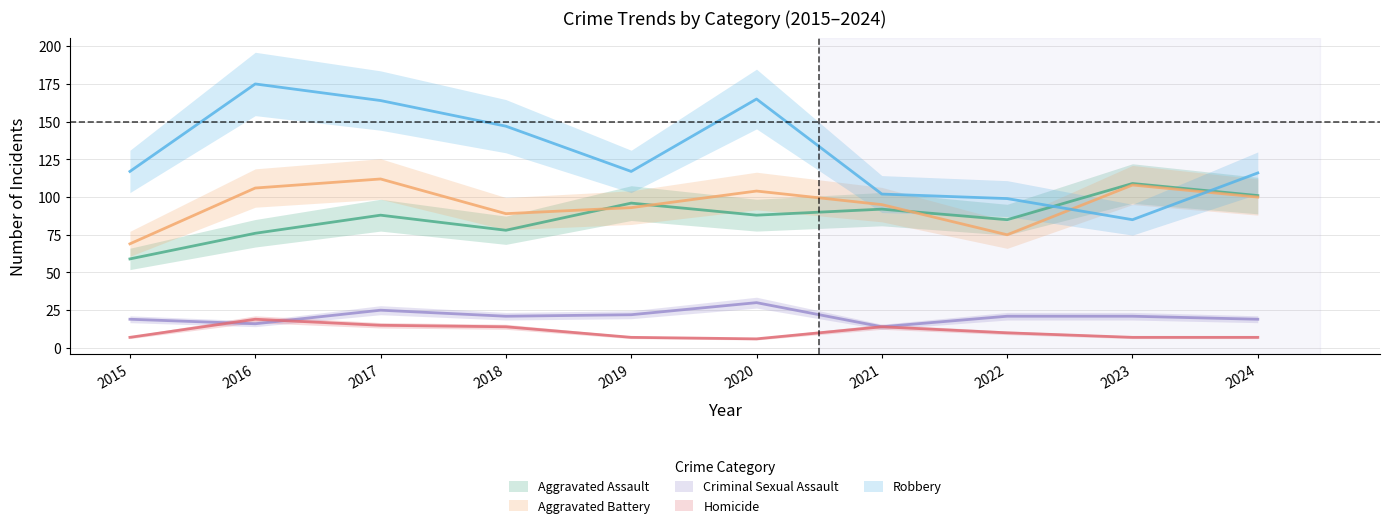

At which category does Homicide reach its first local valley?

2020